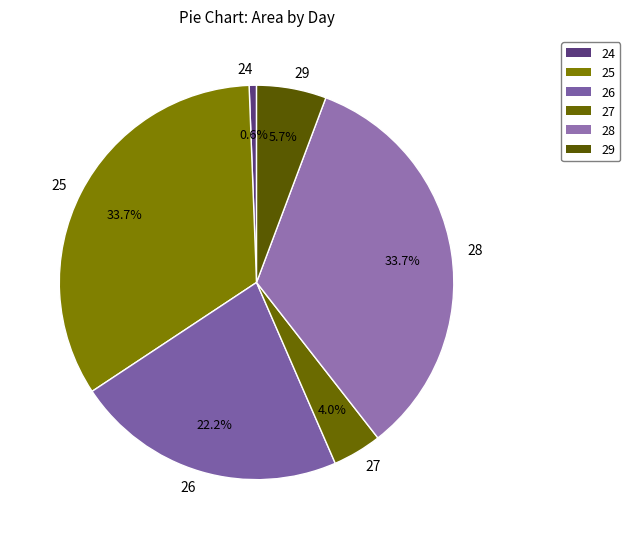

Is there any slice that represents more than half of the pie?

No